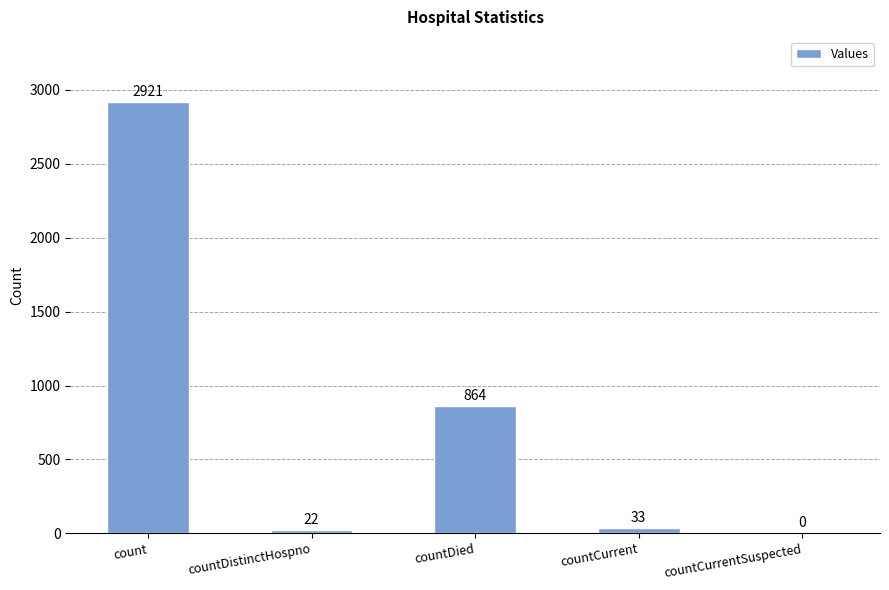

The chart shows a value of 864 at countDied. True or false?

True